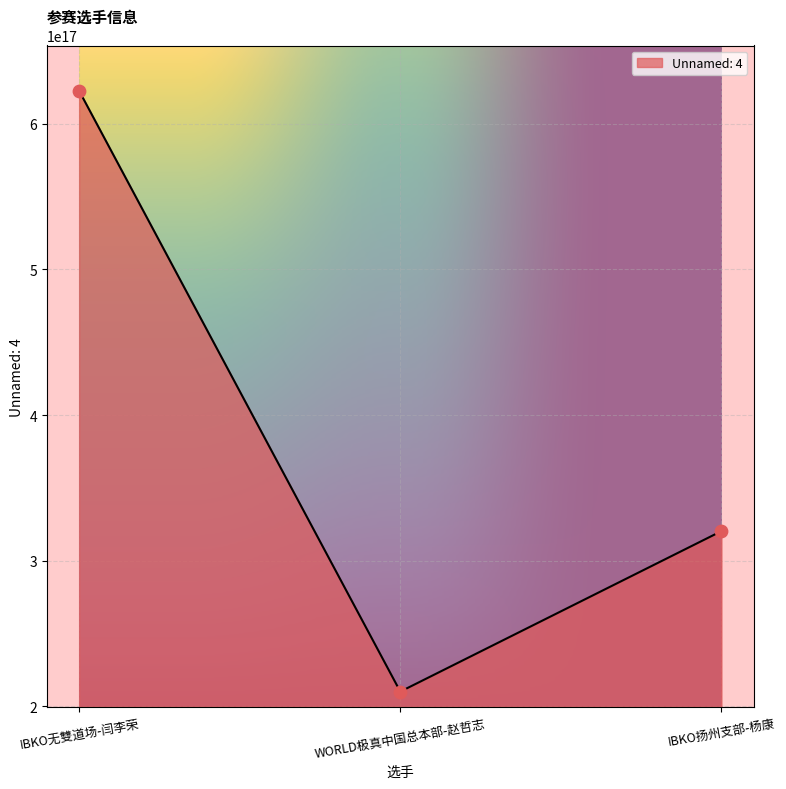

Which has a higher value, WORLD极真中国总本部-赵哲志 or IBKO扬州支部-杨康?

IBKO扬州支部-杨康